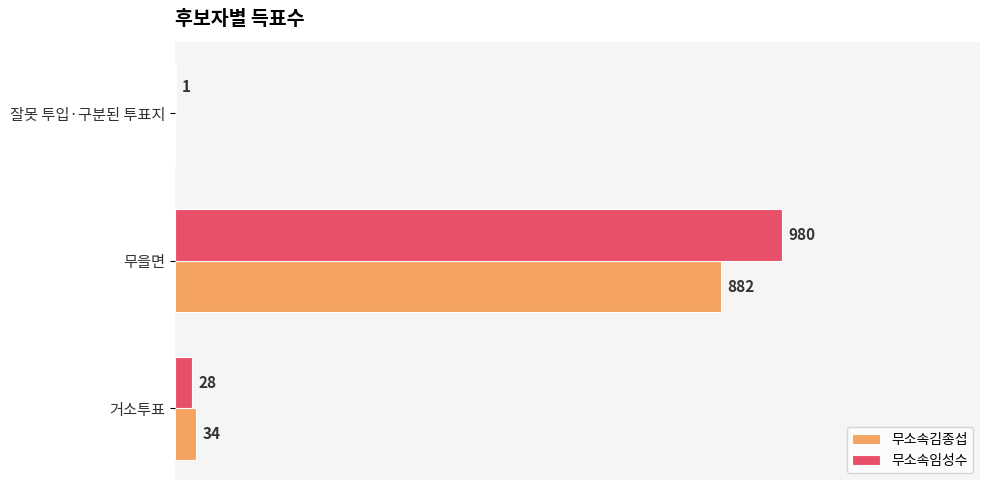

At which label does 무소속임성수 reach its peak?

무을면